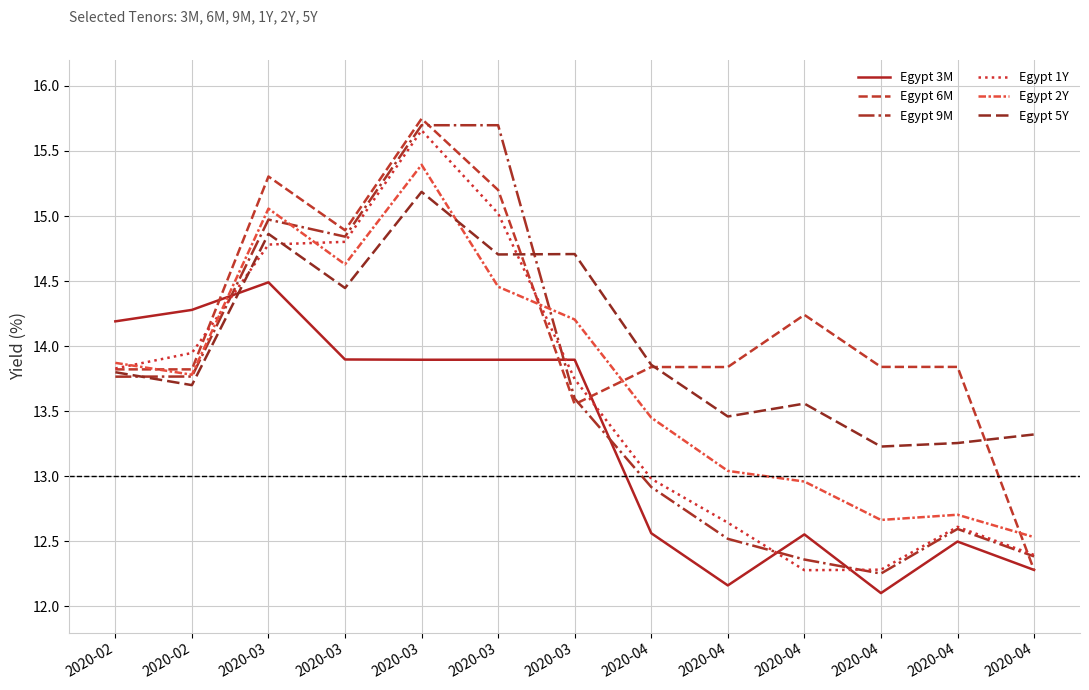

Does the chart display data point markers on the line(s)?

No